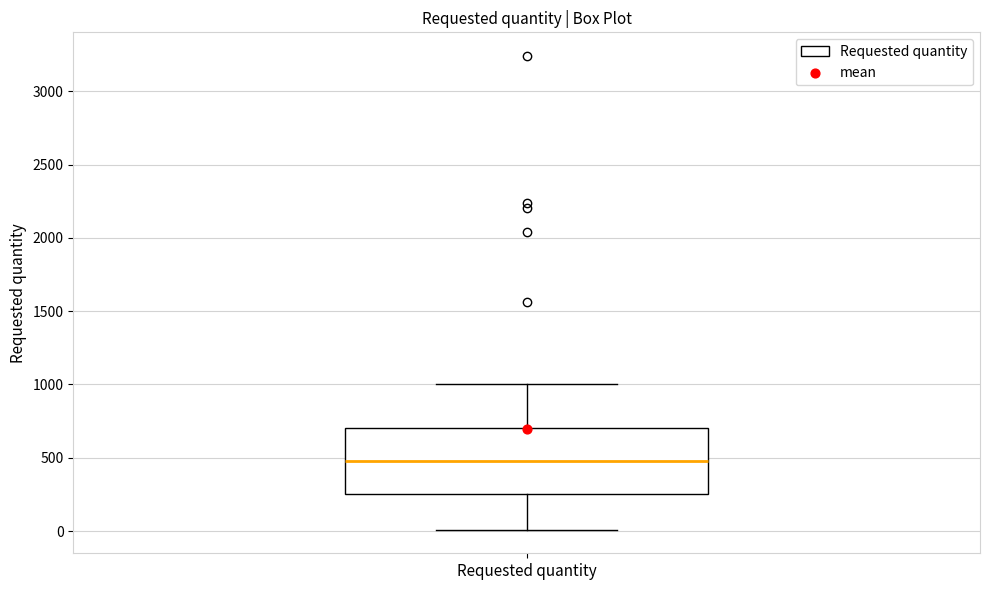

Where does the lower whisker of the box for Requested quantity end on the y-axis? The values are not printed on the chart, so give them approximately, as read against the axis.

0